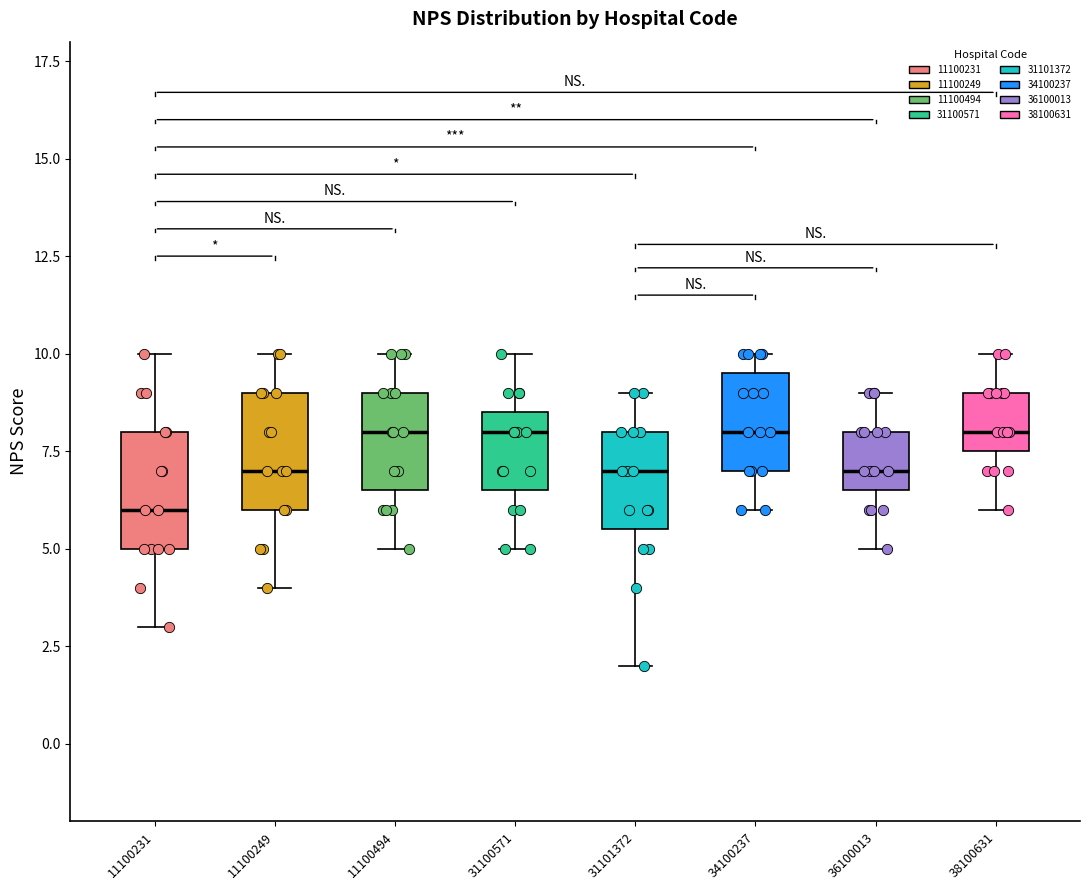

Reading left to right, read every box against the y-axis: the position of its median line, the range the box covers, and the ends of its whiskers. The values are not printed on the chart, so give them approximately, as read against the axis.

11100231: median 6.0, box 5.0 to 8.0, whiskers 3.0 to 10.0
11100249: median 7.0, box 6.0 to 9.0, whiskers 4.0 to 10.0
11100494: median 8.0, box 6.5 to 9.0, whiskers 5.0 to 10.0
31100571: median 8.0, box 6.5 to 8.5, whiskers 5.0 to 10.0
31101372: median 7.0, box 5.5 to 8.0, whiskers 2.0 to 9.0
34100237: median 8.0, box 7.0 to 9.5, whiskers 6.0 to 10.0
36100013: median 7.0, box 6.5 to 8.0, whiskers 5.0 to 9.0
38100631: median 8.0, box 7.5 to 9.0, whiskers 6.0 to 10.0